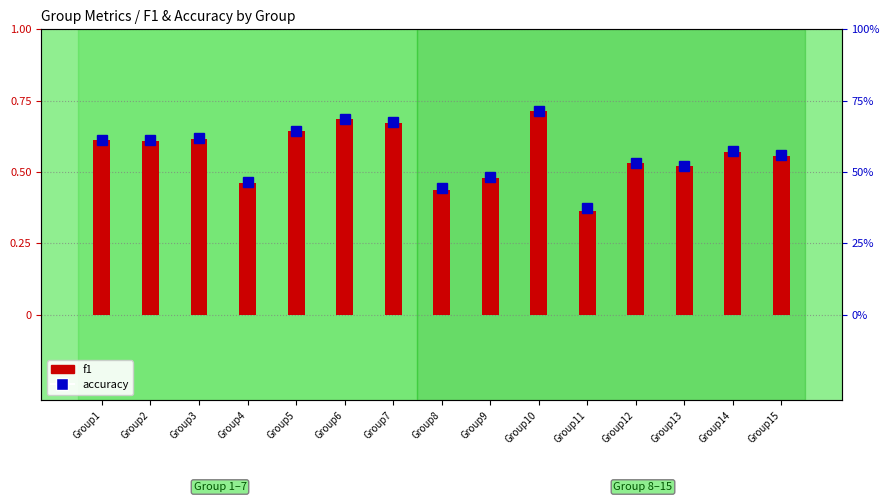

List the series in order of their peak value, highest first.

f1, accuracy